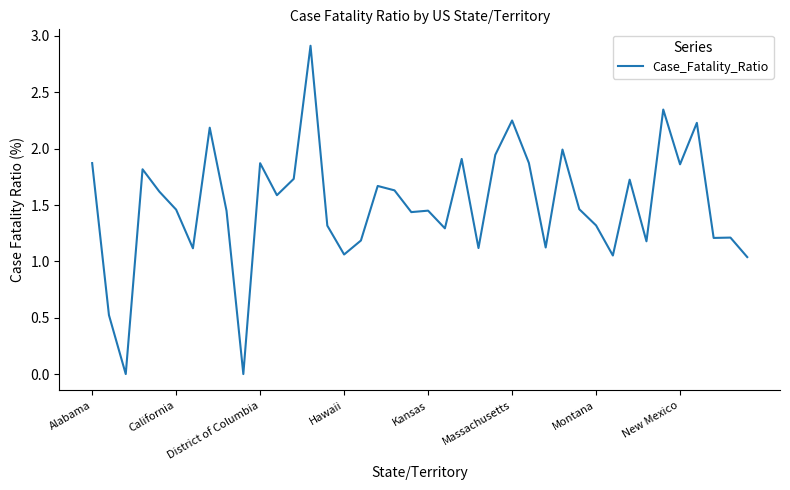

What is the difference between the maximum and minimum values?

2.9